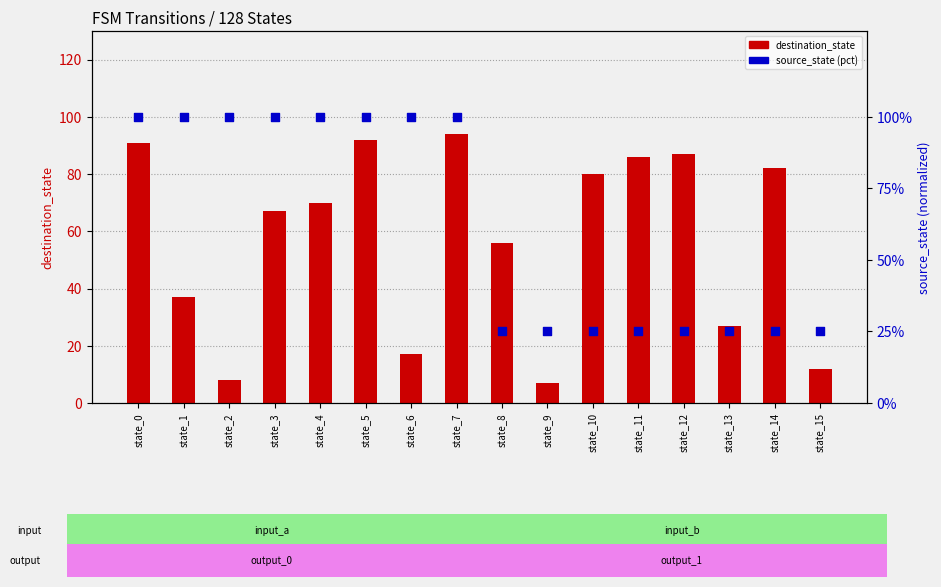

At how many categories does at least one series exceed 87?

8